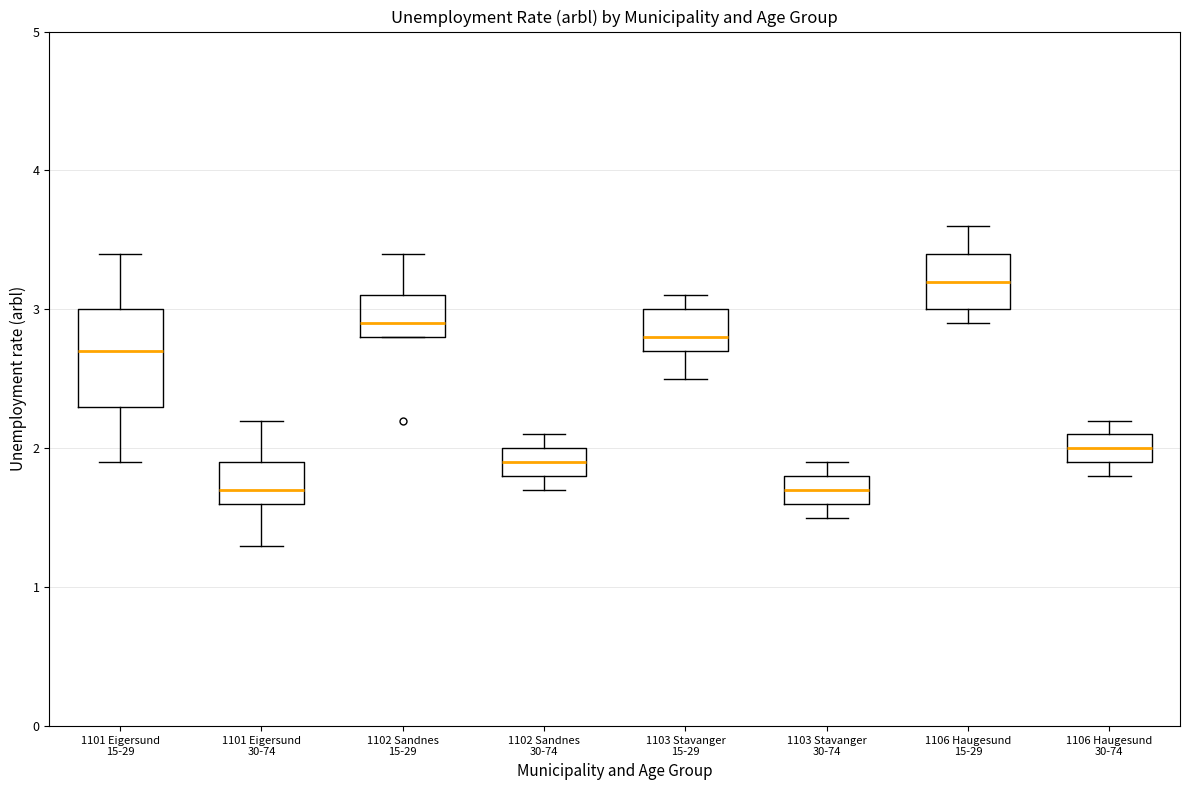

Reading left to right, read every box against the y-axis: the position of its median line, the range the box covers, and the ends of its whiskers. The values are not printed on the chart, so give them approximately, as read against the axis.

1101 Eigersund 15-29: median 2.7, box 2.3 to 3.0, whiskers 1.9 to 3.4
1101 Eigersund 30-74: median 1.7, box 1.6 to 1.9, whiskers 1.3 to 2.2
1102 Sandnes 15-29: median 2.9, box 2.8 to 3.1, whiskers 2.8 to 3.4
1102 Sandnes 30-74: median 1.9, box 1.8 to 2.0, whiskers 1.7 to 2.1
1103 Stavanger 15-29: median 2.8, box 2.7 to 3.0, whiskers 2.5 to 3.1
1103 Stavanger 30-74: median 1.7, box 1.6 to 1.8, whiskers 1.5 to 1.9
1106 Haugesund 15-29: median 3.2, box 3.0 to 3.4, whiskers 2.9 to 3.6
1106 Haugesund 30-74: median 2.0, box 1.9 to 2.1, whiskers 1.8 to 2.2